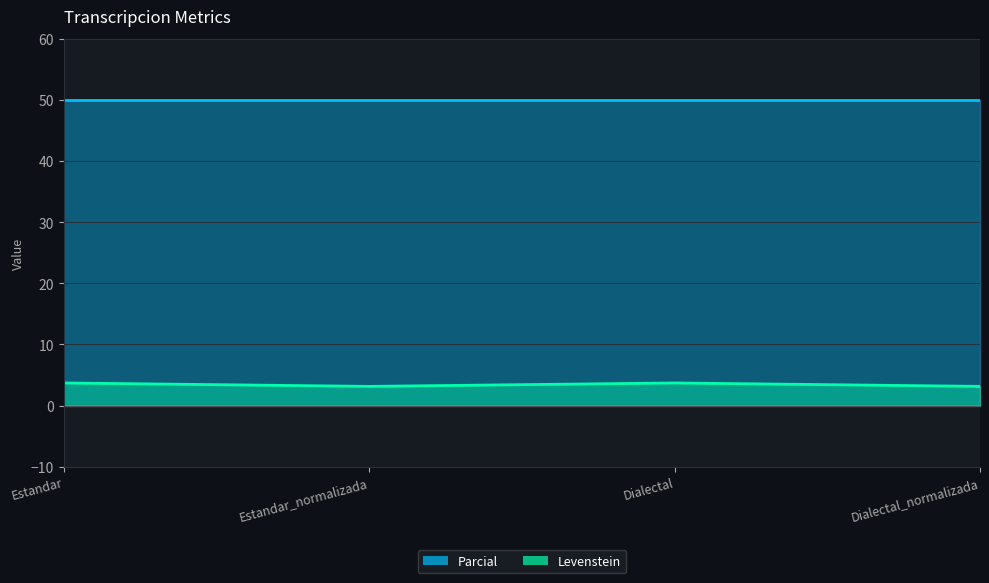

Which label corresponds to the largest value in the chart?

Estandar